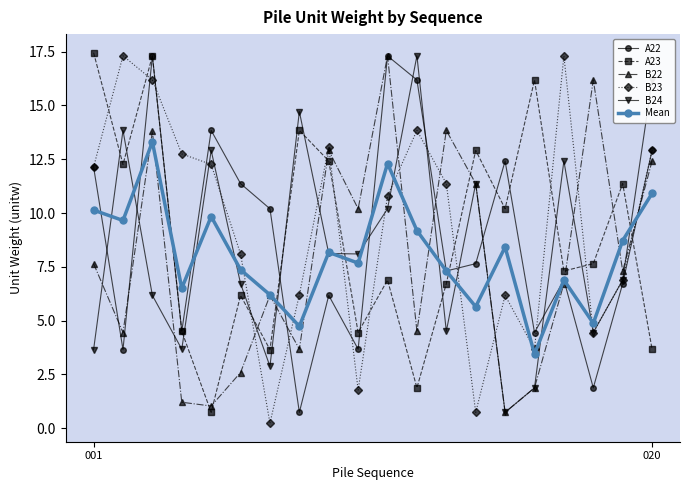

What is the greatest value displayed?

17.5